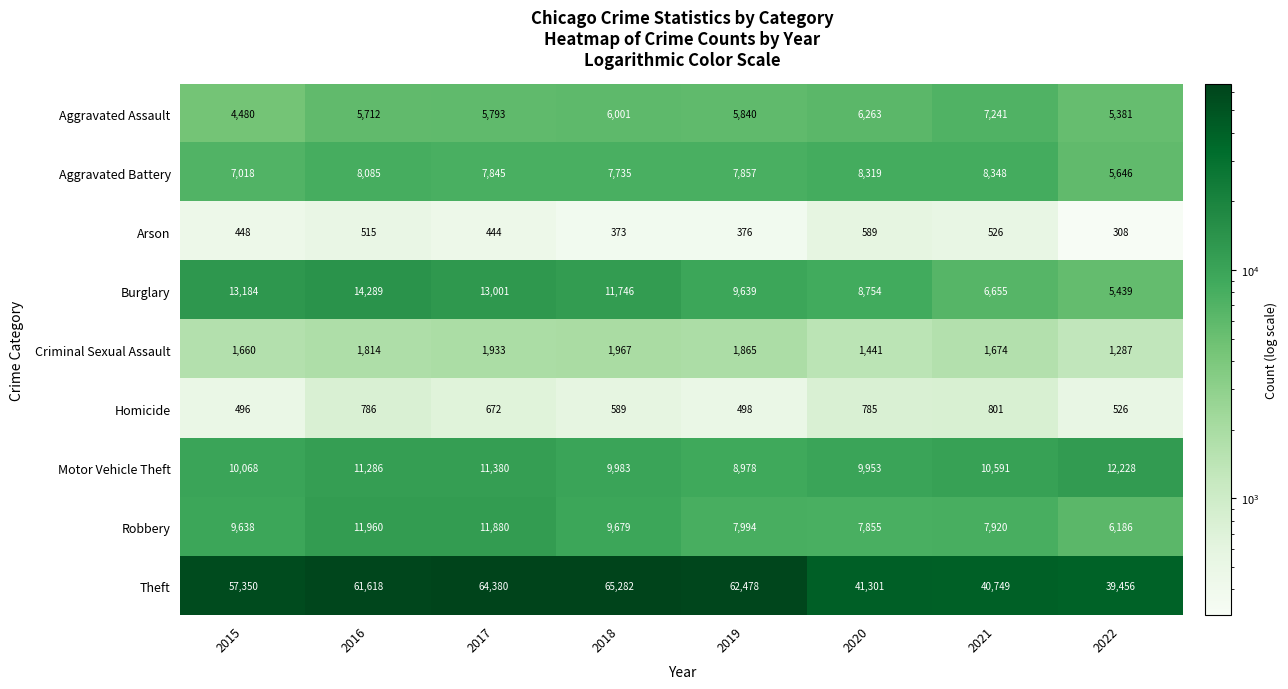

Which series has the widest spread of values?

Theft